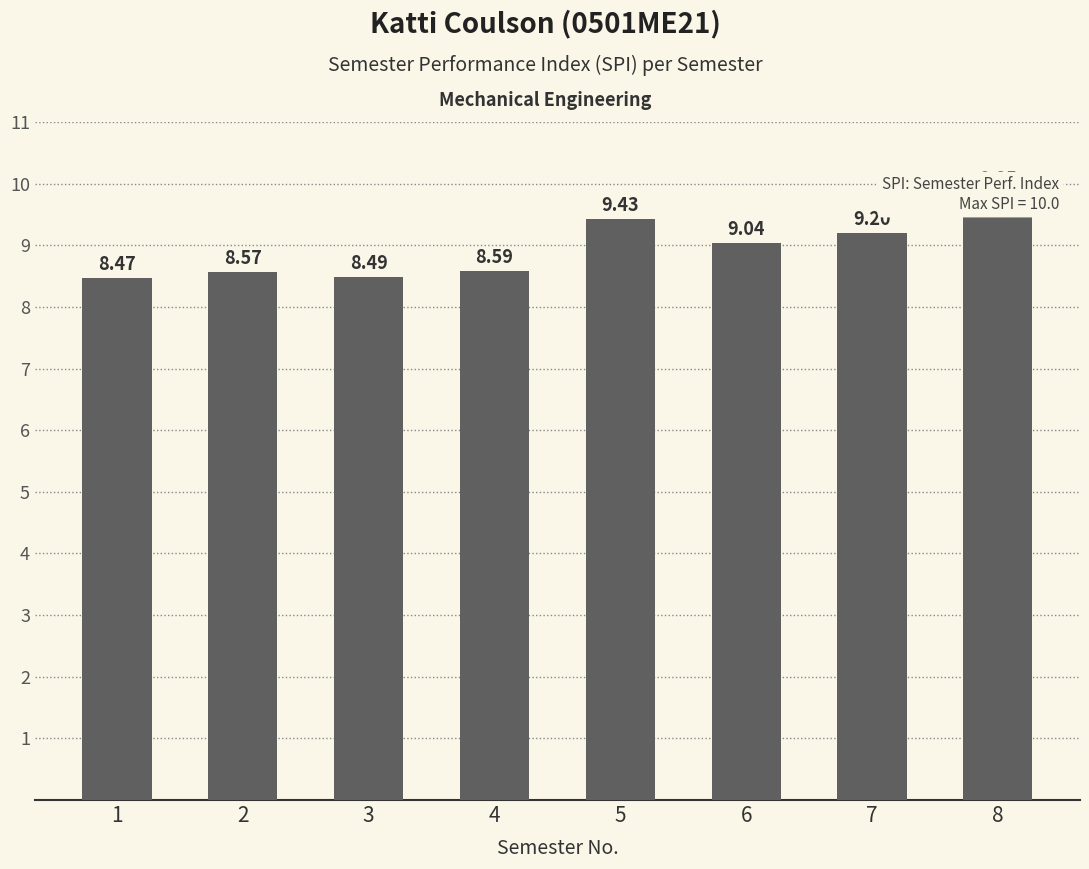

What is the difference between the maximum and second lowest values?

1.4